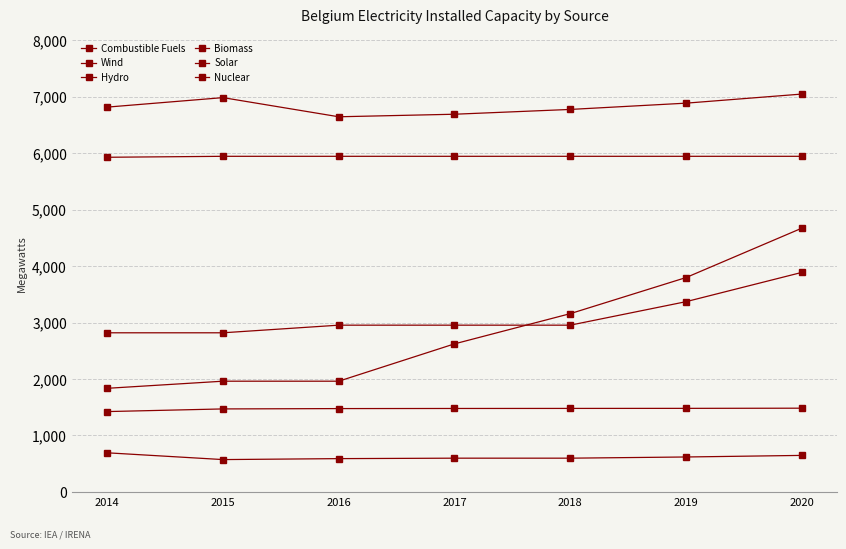

Reading right to left, transcribe all the data shown in this chart.

Combustible Fuels: 7045	6884	6773	6688	6643	6982	6814
Wind: 4670	3796	3157	2622	1961	1961	1835
Hydro: 1483	1480	1479	1478	1476	1470	1423
Biomass: 647	619	598	598	590	573	693
Solar: 3887	3369	2953	2953	2953	2818	2818
Nuclear: 5943	5943	5943	5943	5943	5943	5926